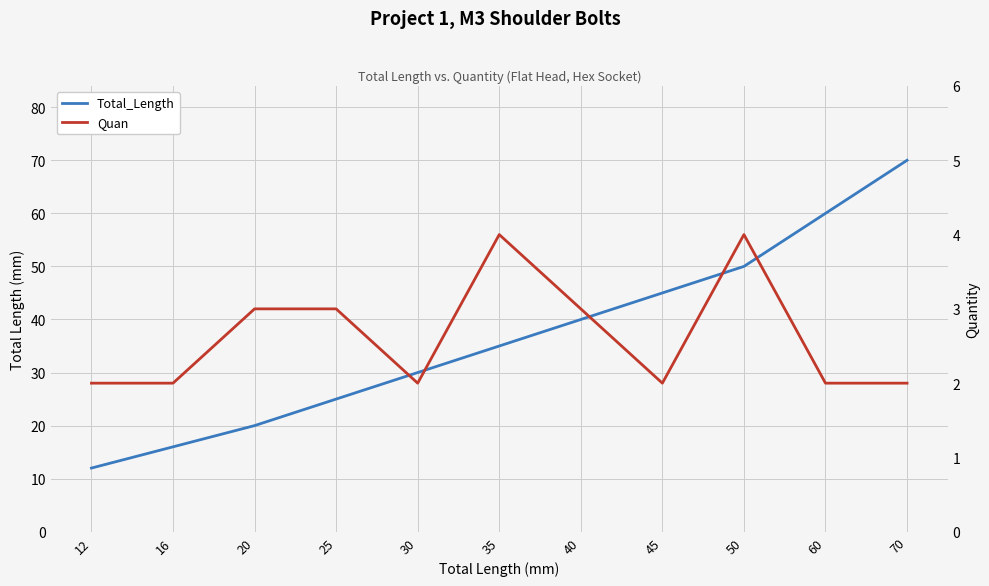

At which category is the sum across all series the highest?

70